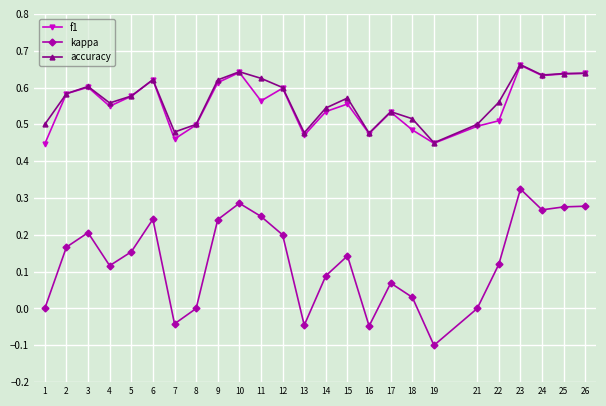

At which category does kappa reach its first local peak?

3